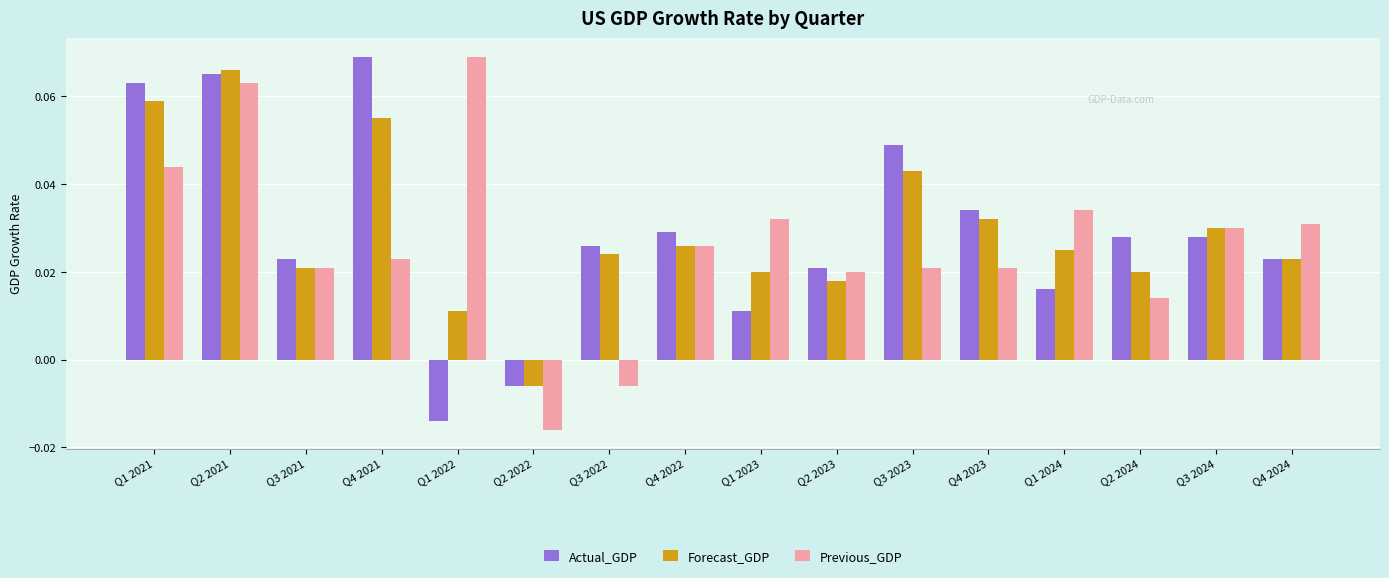

What is the label of the 15th bar from the right?

Q2 2021